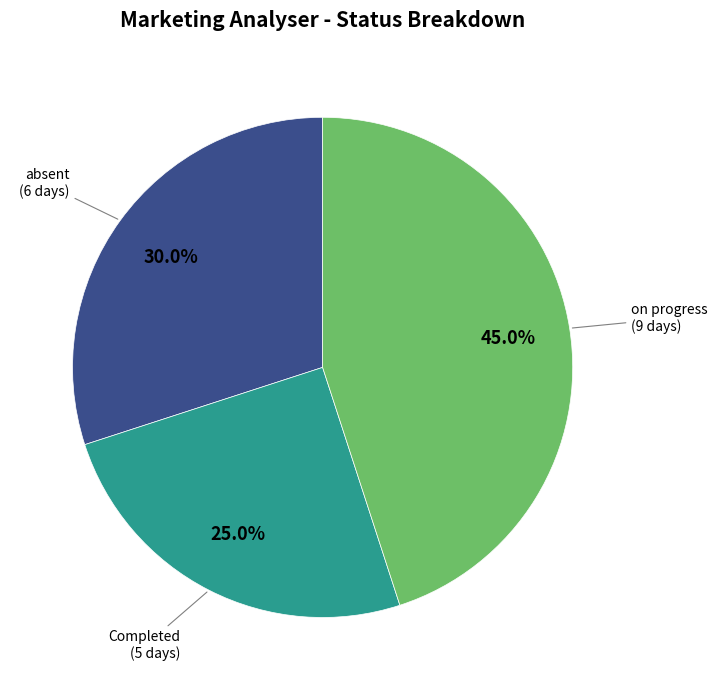

How many slices are in this pie chart?

3